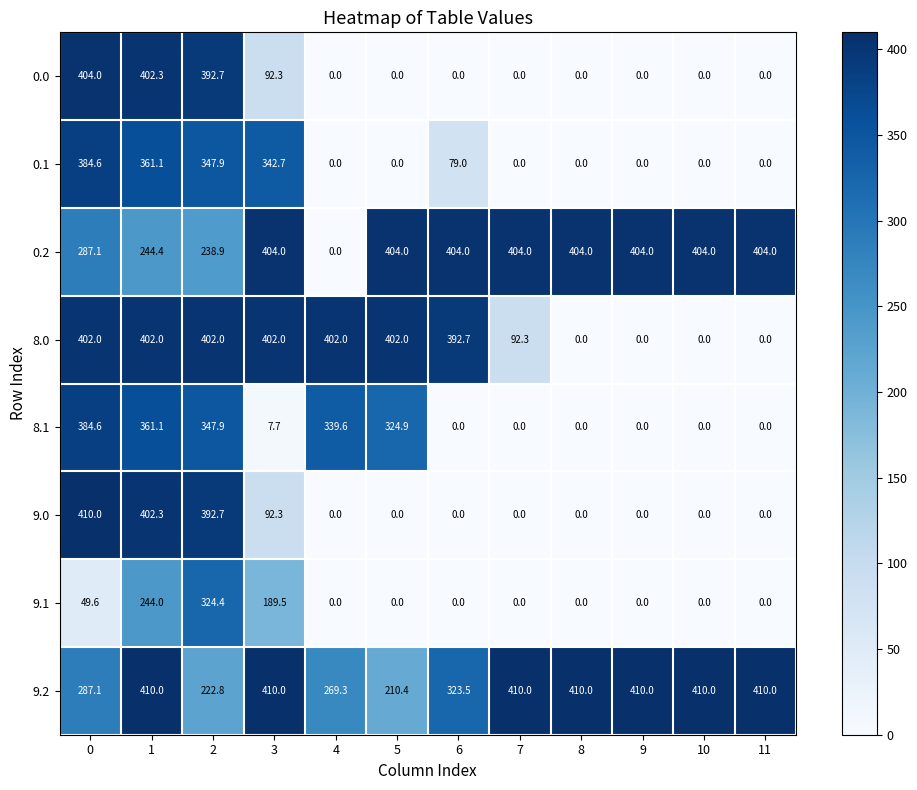

Which series has the widest spread of values?

9.0